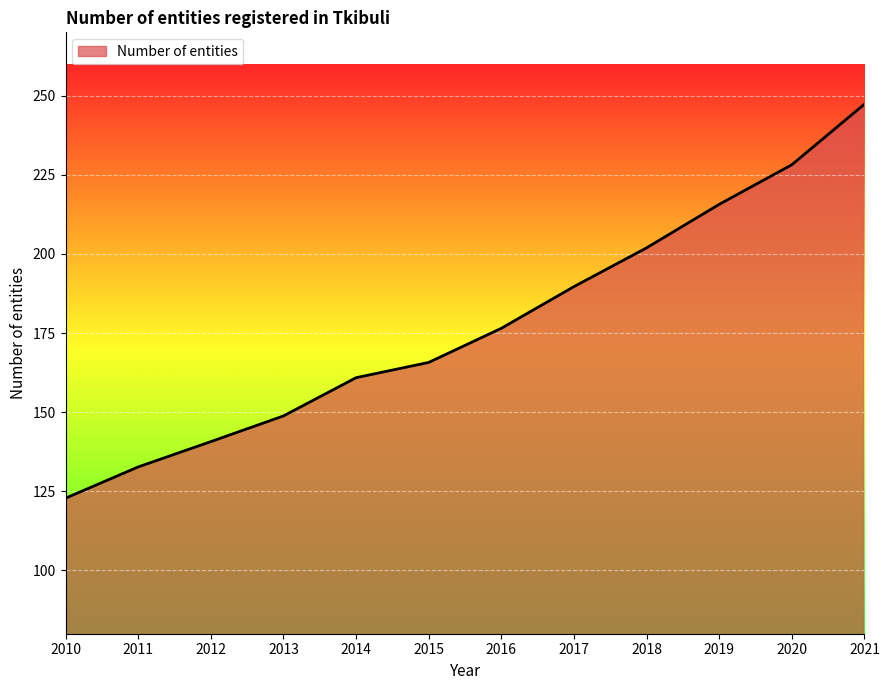

Reading right to left, list all the values displayed in this chart.

247.3	228.2	215.7	201.9	189.7	176.5	165.7	160.9	148.8	140.7	132.7	122.8